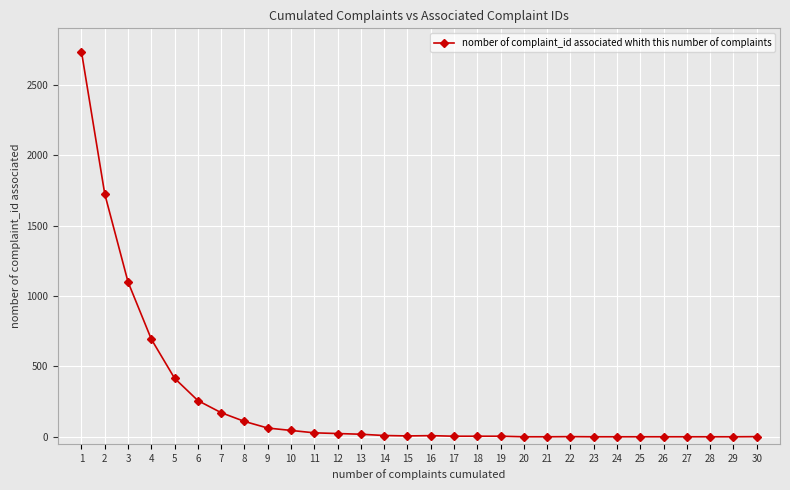

What is the difference between the second highest and second lowest values?

1724